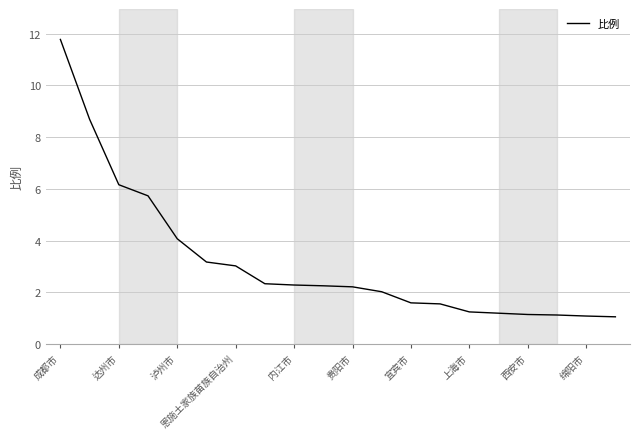

What is the smallest value displayed?

1.1